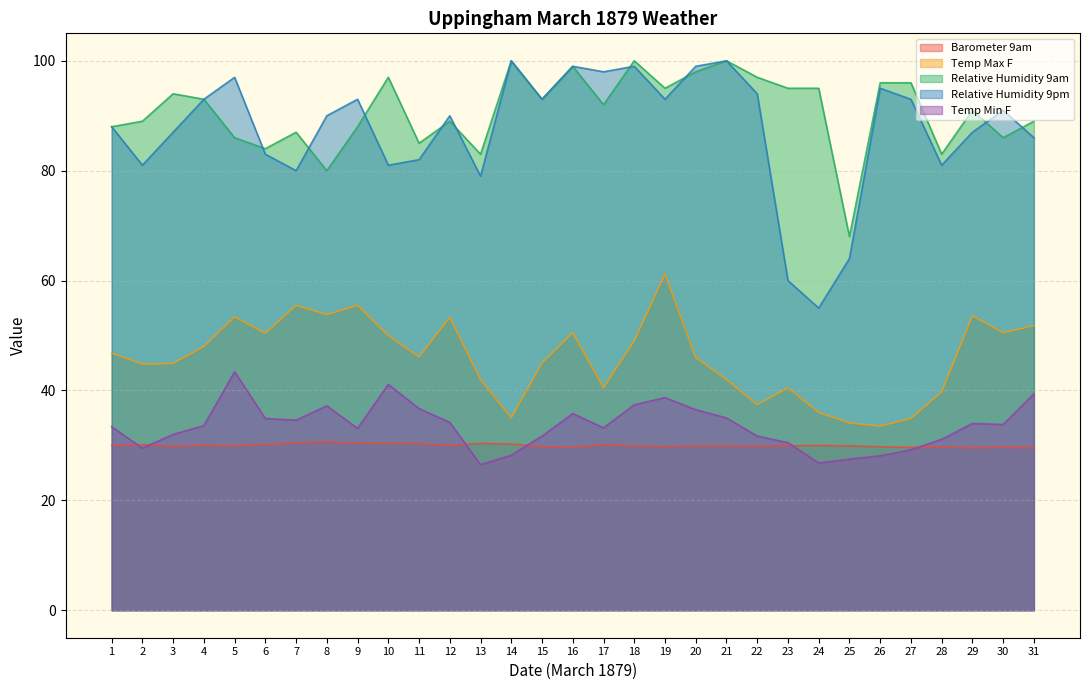

What is the value of the Temp Max F point at the 8th from the left?

53.8